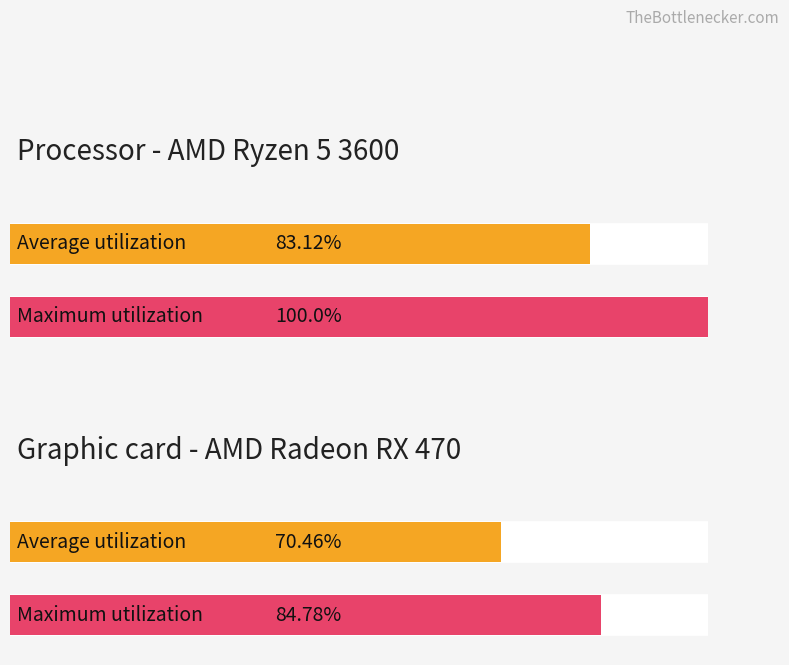

List the series in order of their overall mean, lowest first.

Average utilization, Maximum utilization